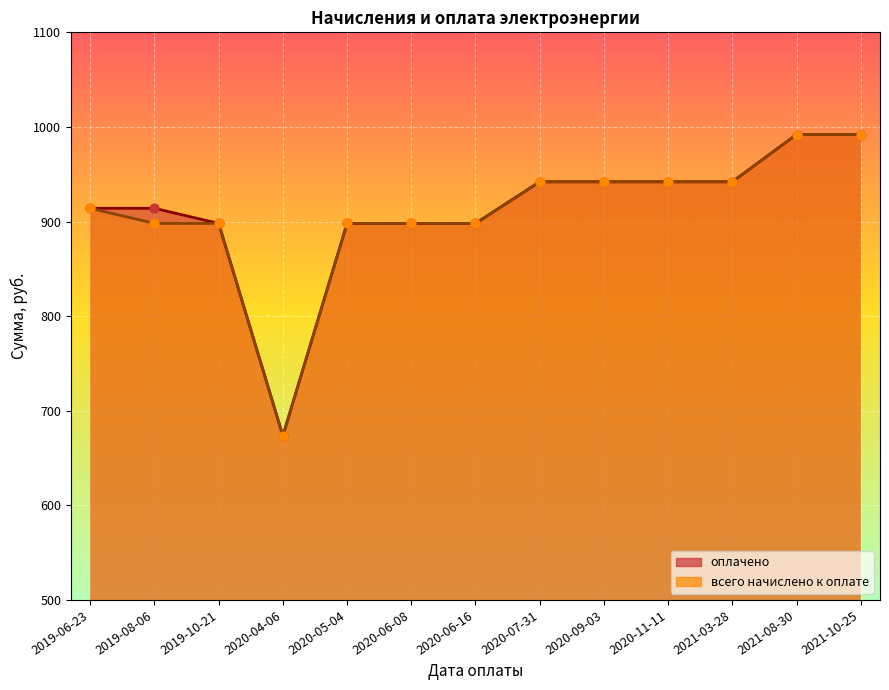

What is the total value across all series at 2020-09-03?

1884.0